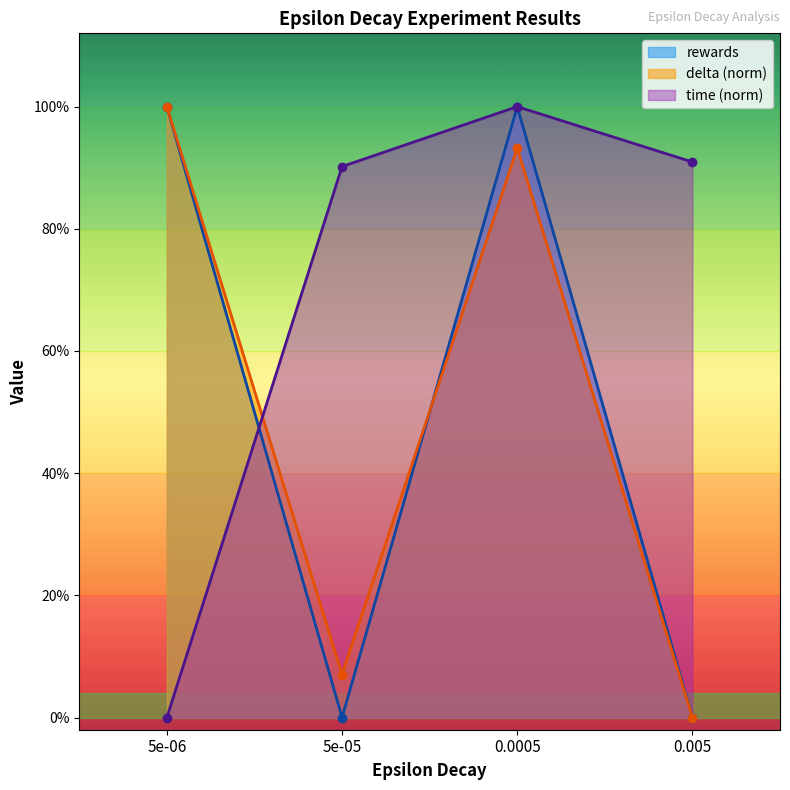

Reading left to right, extract all data points from this chart.

rewards: 1.0	0.0	1.0	0.0
delta: 1.0	0.1	0.9	0.0
time: 0.0	0.9	1.0	0.9